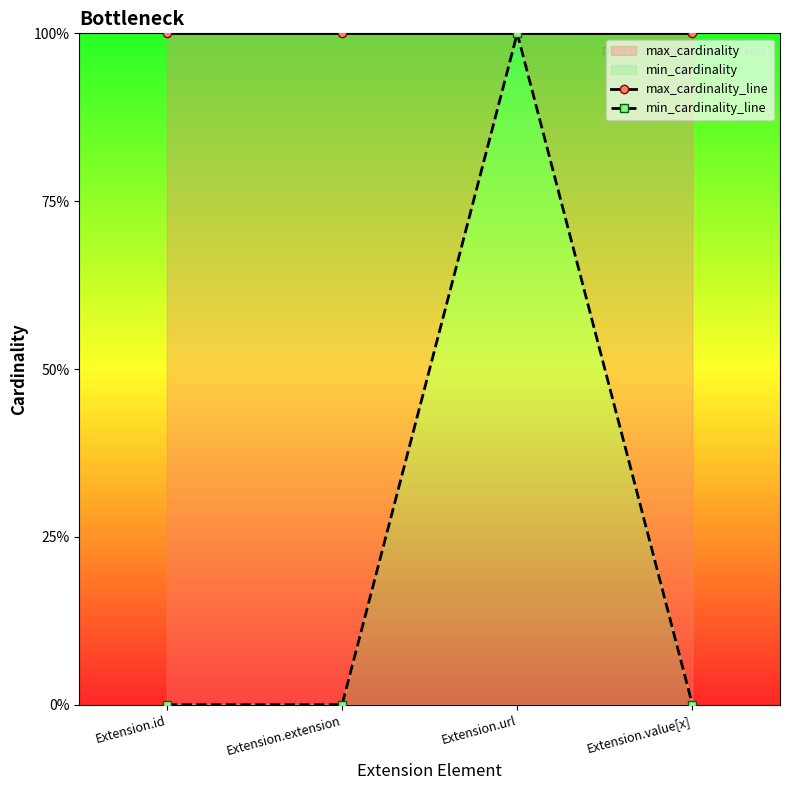

Rank the series by their average value, from highest to lowest.

max_cardinality_line, min_cardinality_line